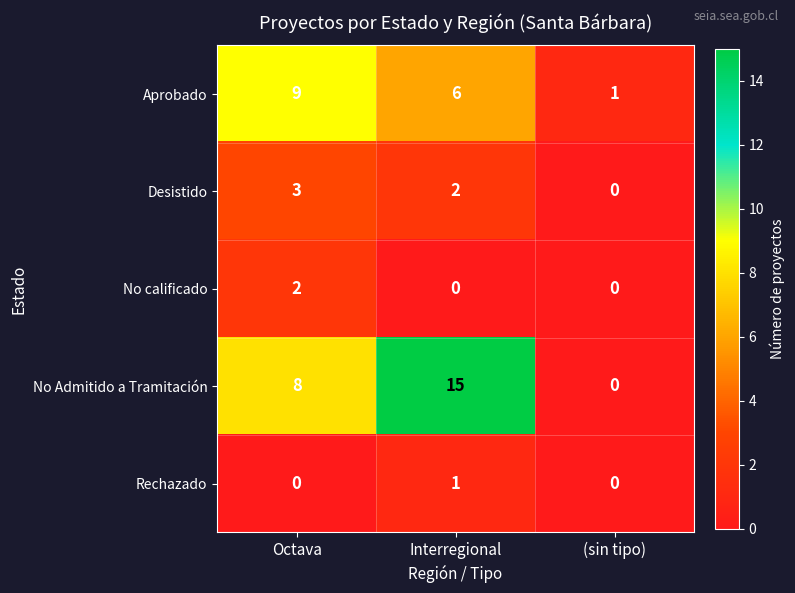

Reading right to left, list all the values displayed in this chart.

Aprobado: 1	6	9
Desistido: 0	2	3
No calificado: 0	0	2
No Admitido a Tramitación: 0	15	8
Rechazado: 0	1	0